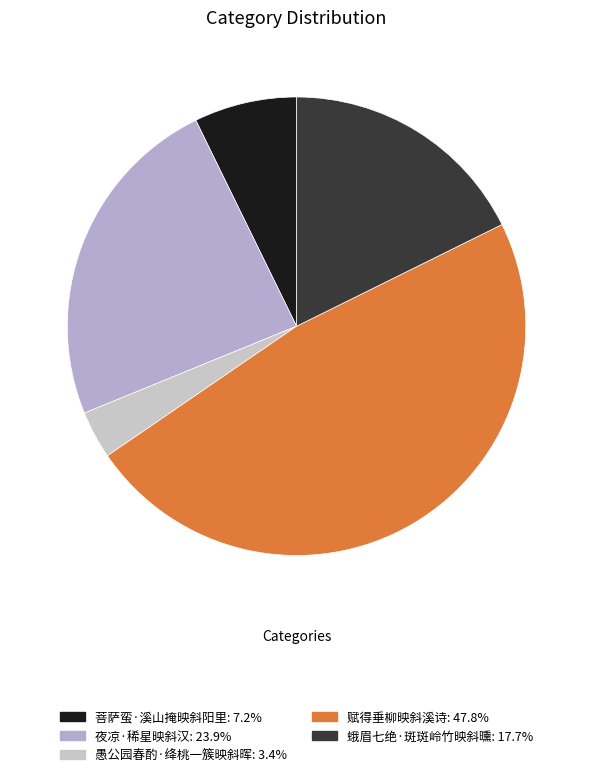

Between 蛾眉七绝·斑斑岭竹映斜曛 and 夜凉·稀星映斜汉, which is larger?

夜凉·稀星映斜汉